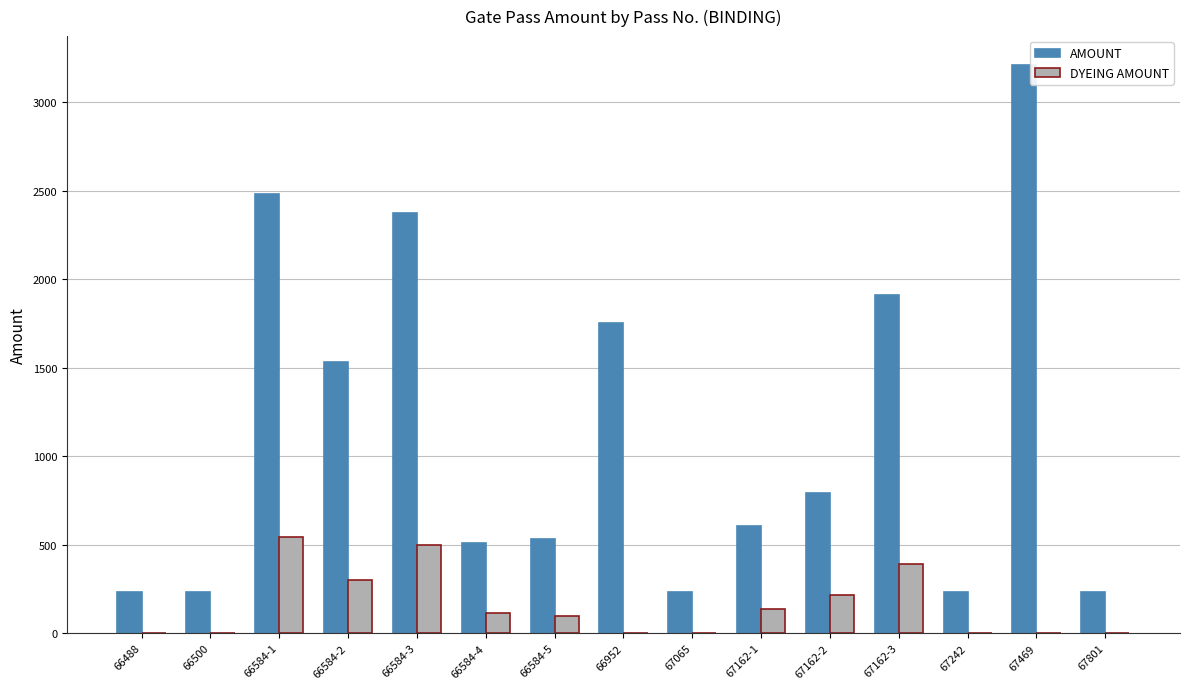

What are all the series names shown in the legend?

AMOUNT, DYEING AMOUNT